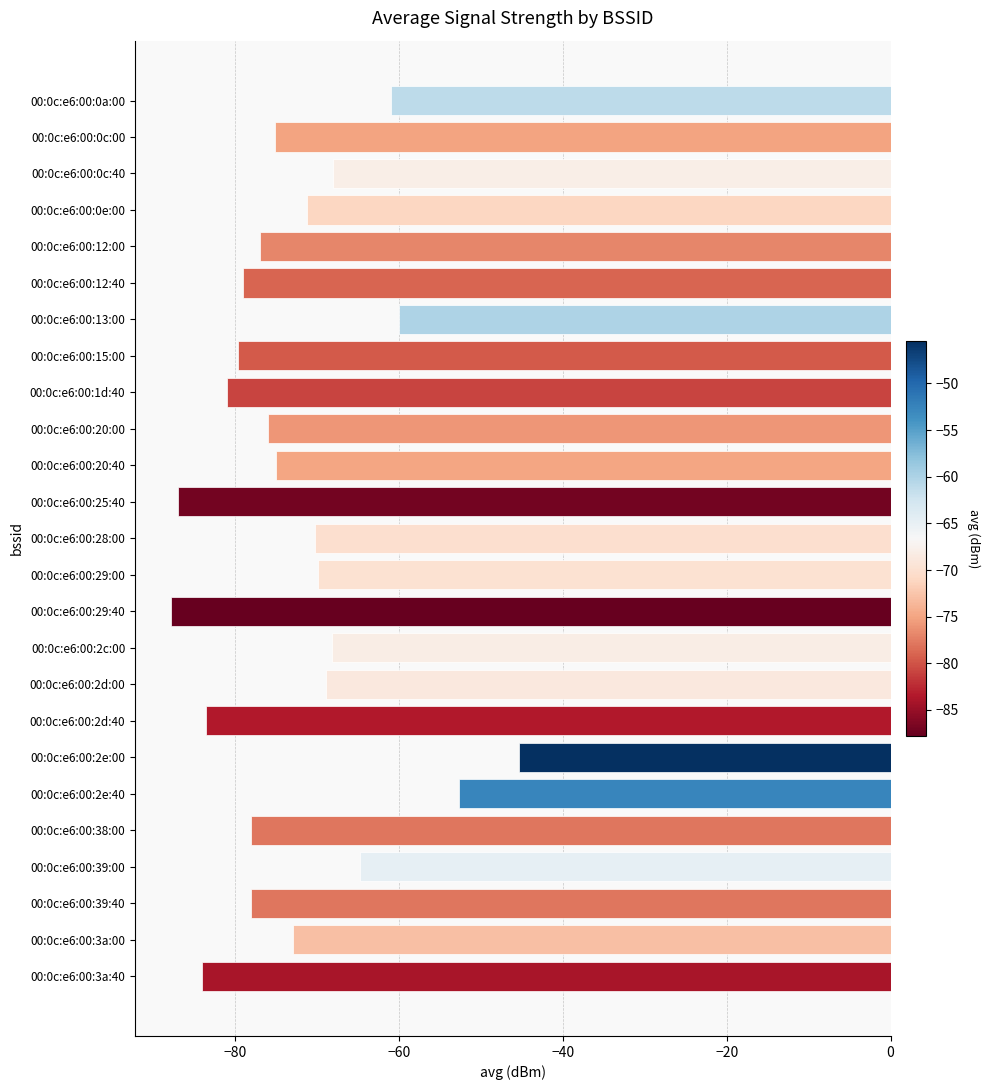

What is the sum of all values?

-1813.9